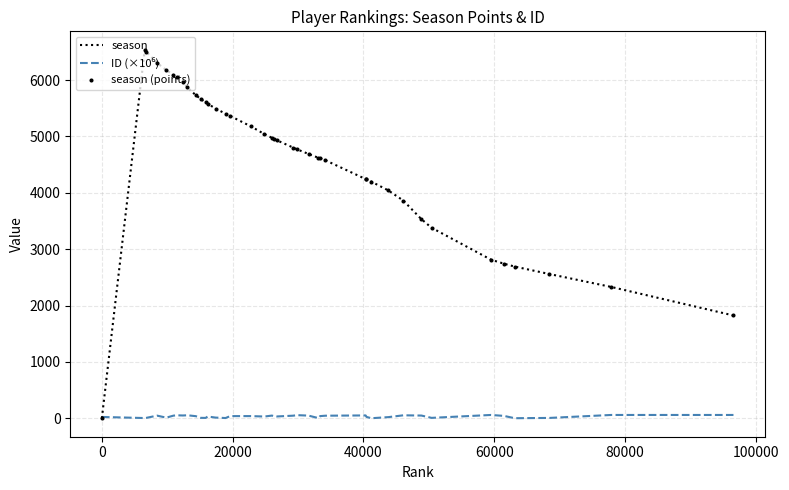

Which series has the largest total across all categories?

season